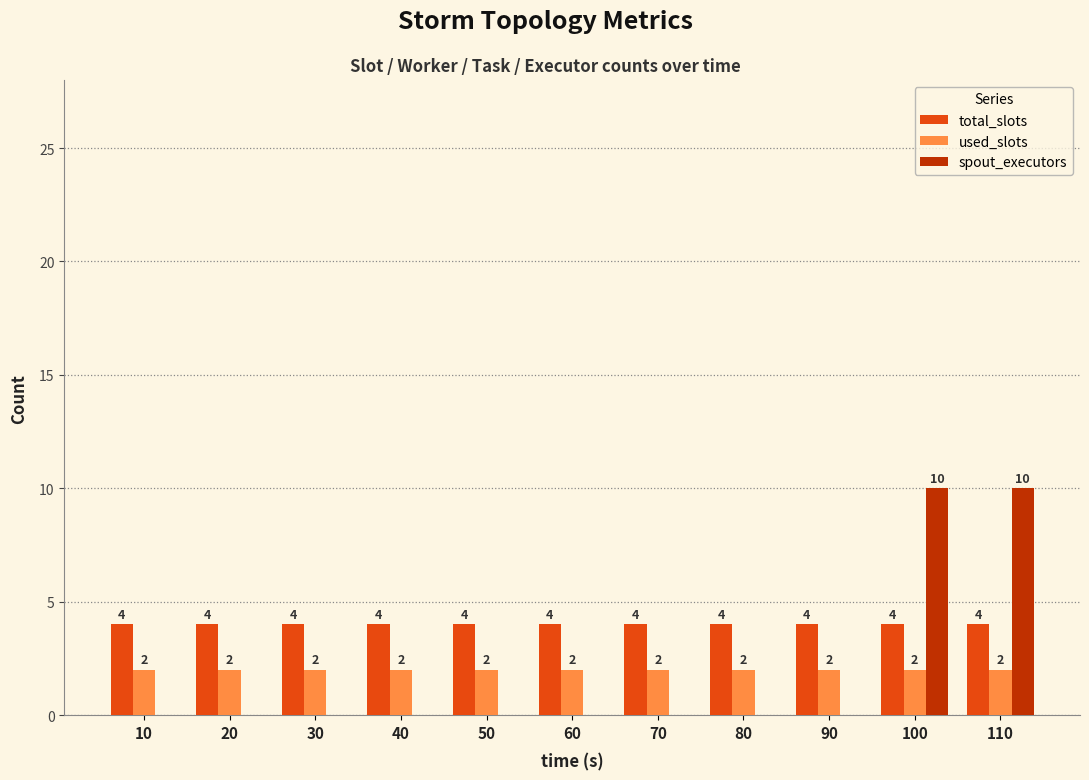

What is the maximum value shown in the chart?

10